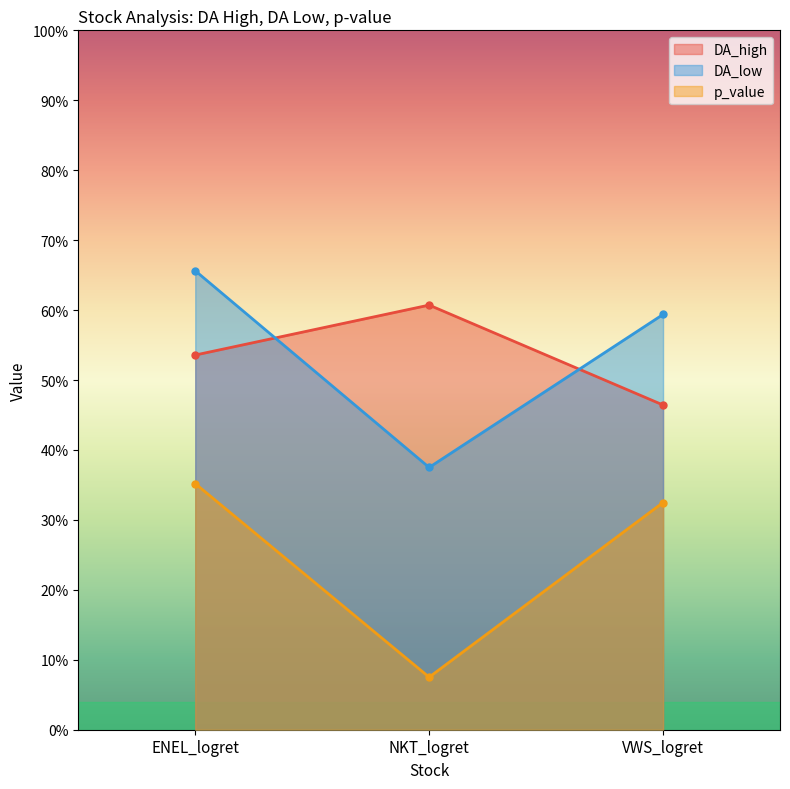

List the series in order of their peak value, lowest first.

p_value, DA_high, DA_low